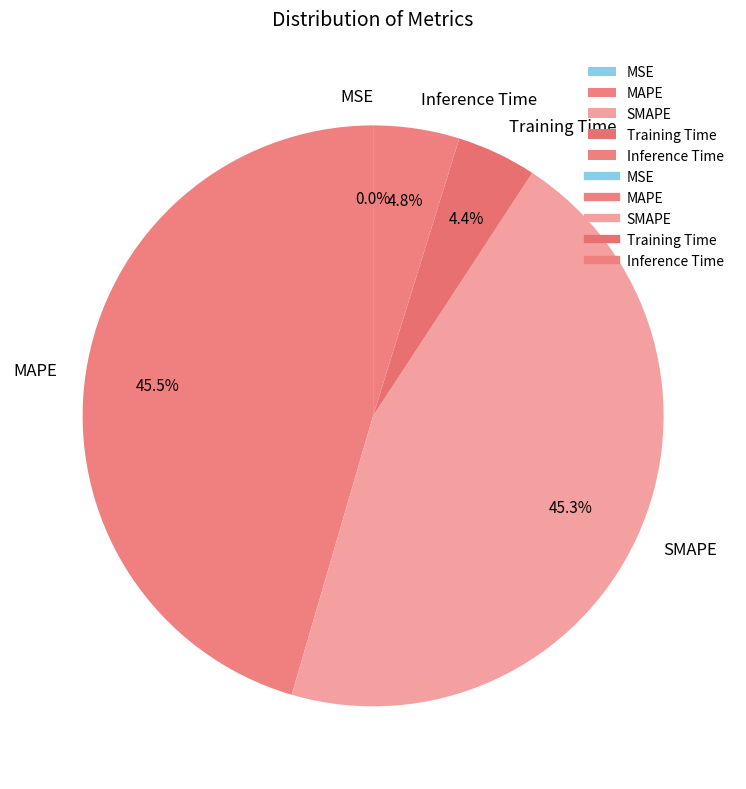

Is there a majority slice in this chart?

No